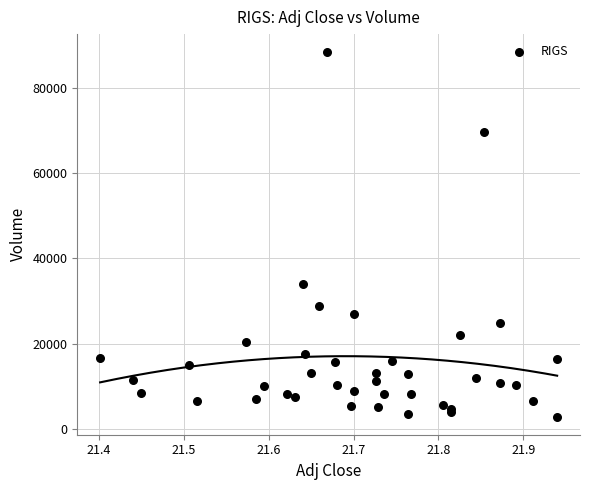

What Y value in the scatter plot is closest to 45650?

33900